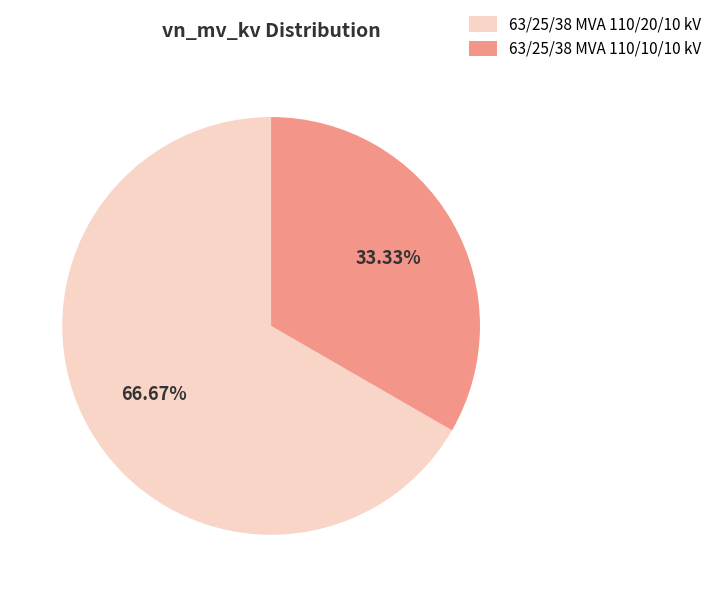

How many segments does this pie chart have?

2